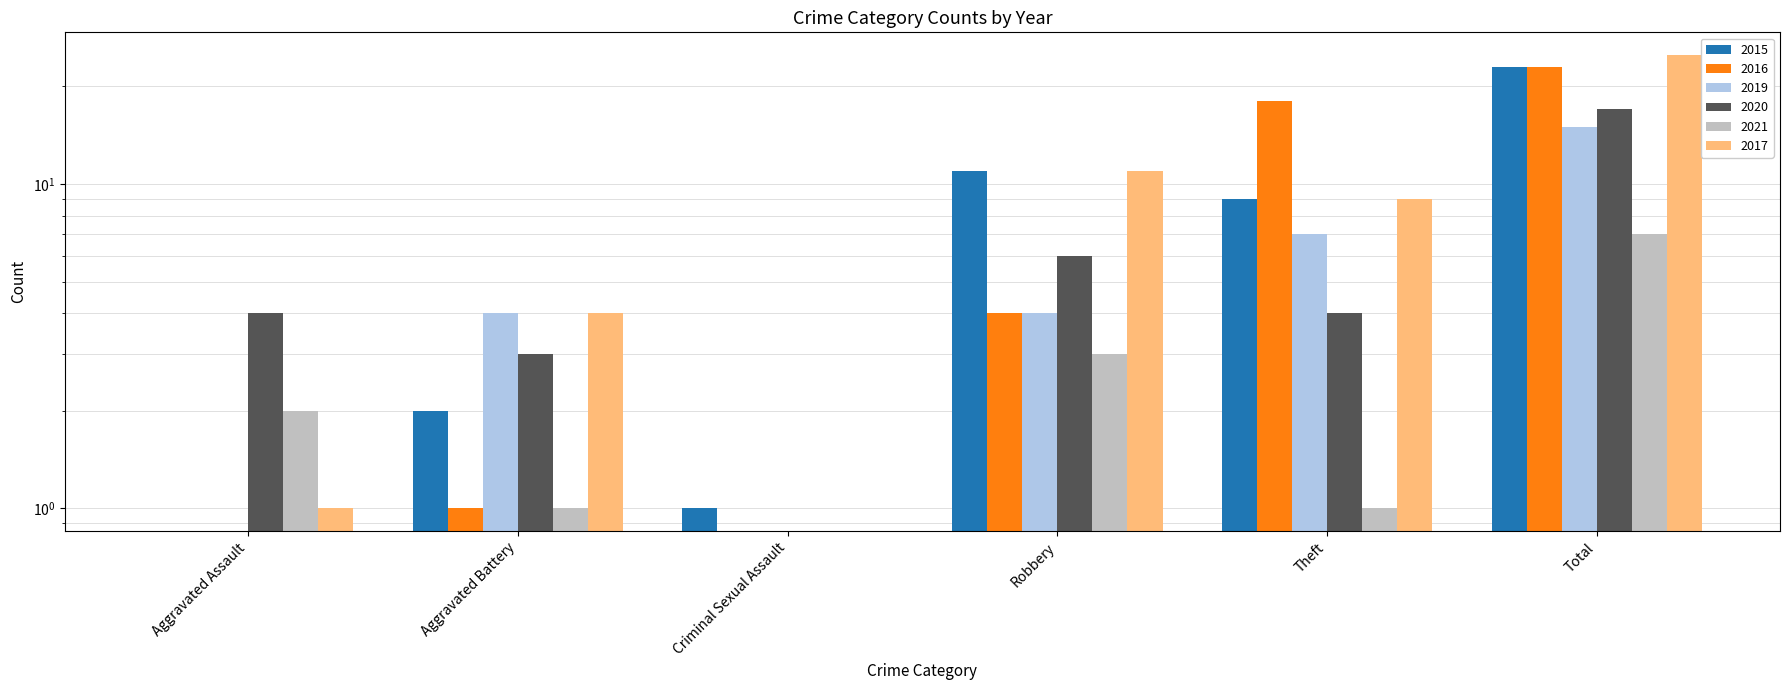

At which category does the chart reach its peak across all series?

Total